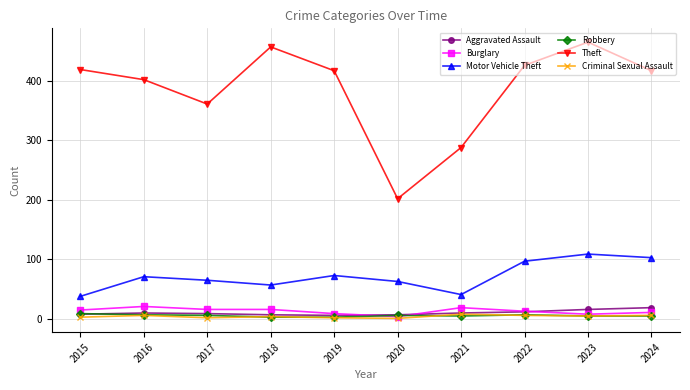

What is the smallest value displayed?

1